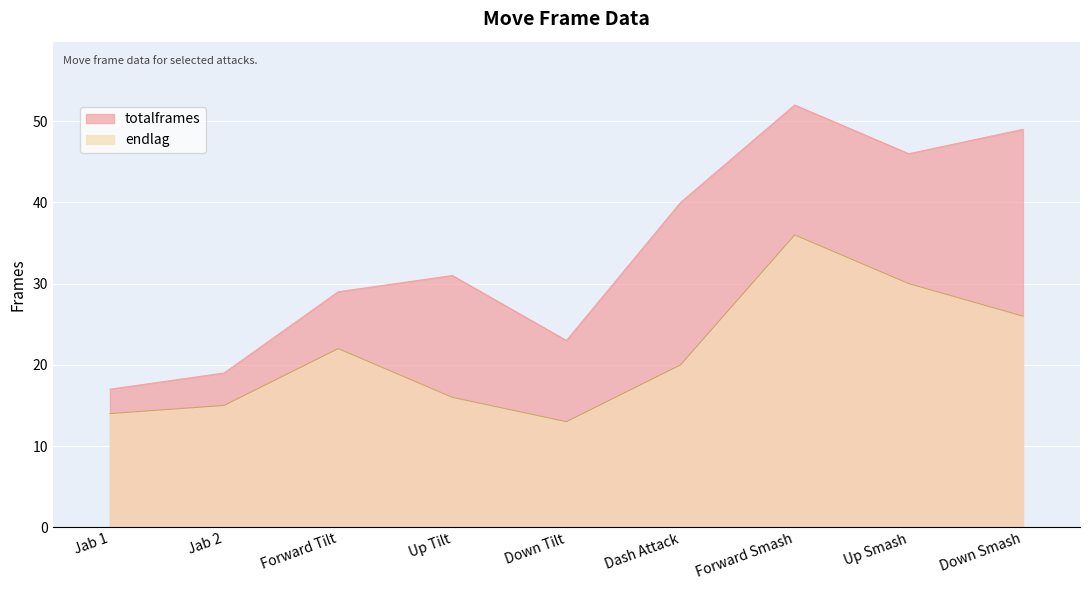

Reading left to right, transcribe all the data shown in this chart.

totalframes: 17	19	29	31	23	40	52	46	49
endlag: 14	15	22	16	13	20	36	30	26